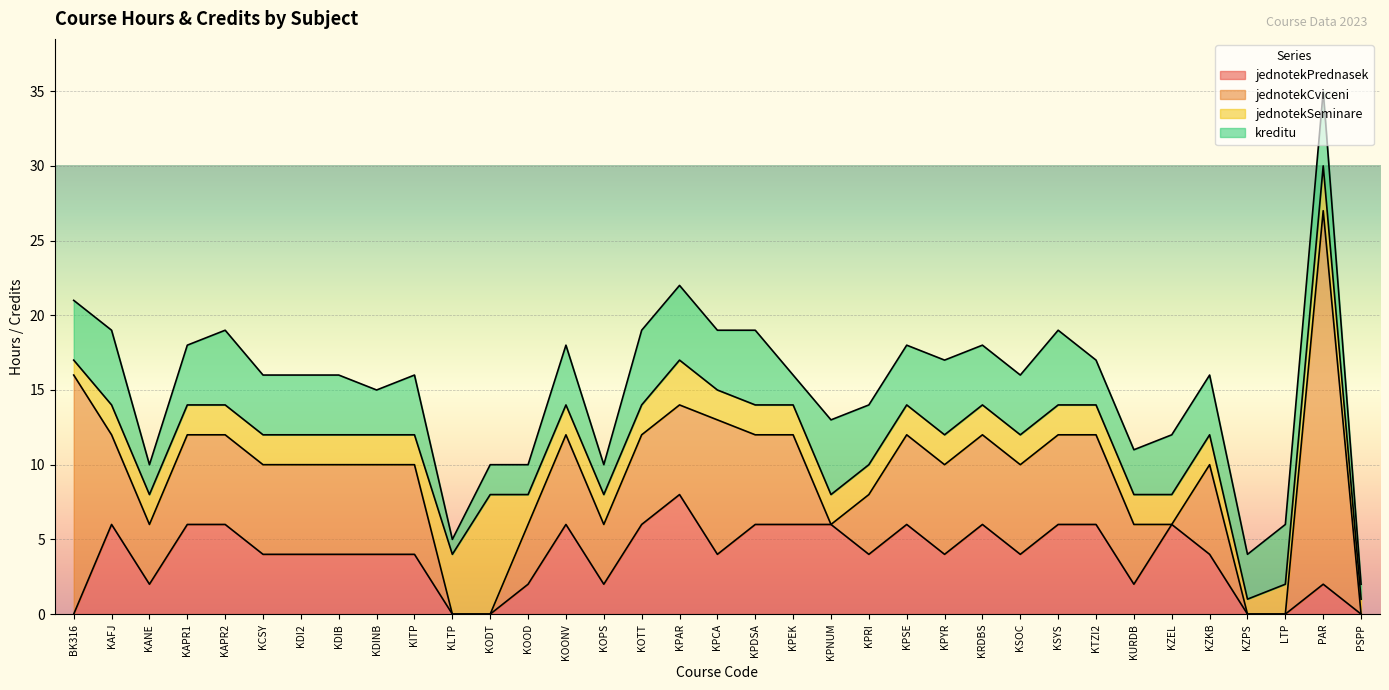

At which category is the sum across all series the highest?

PAR